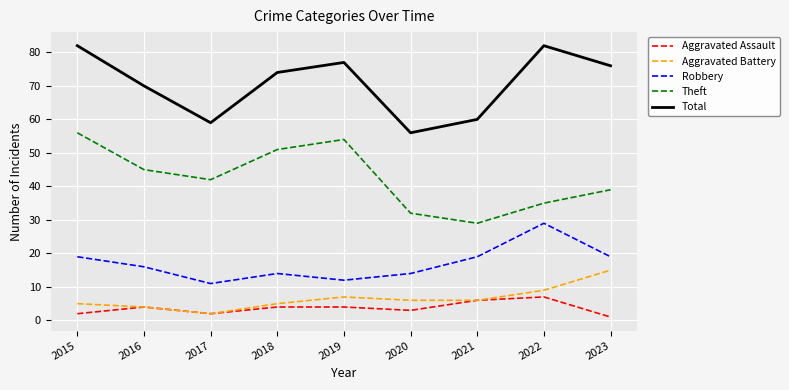

How many distinct data groups are displayed?

5